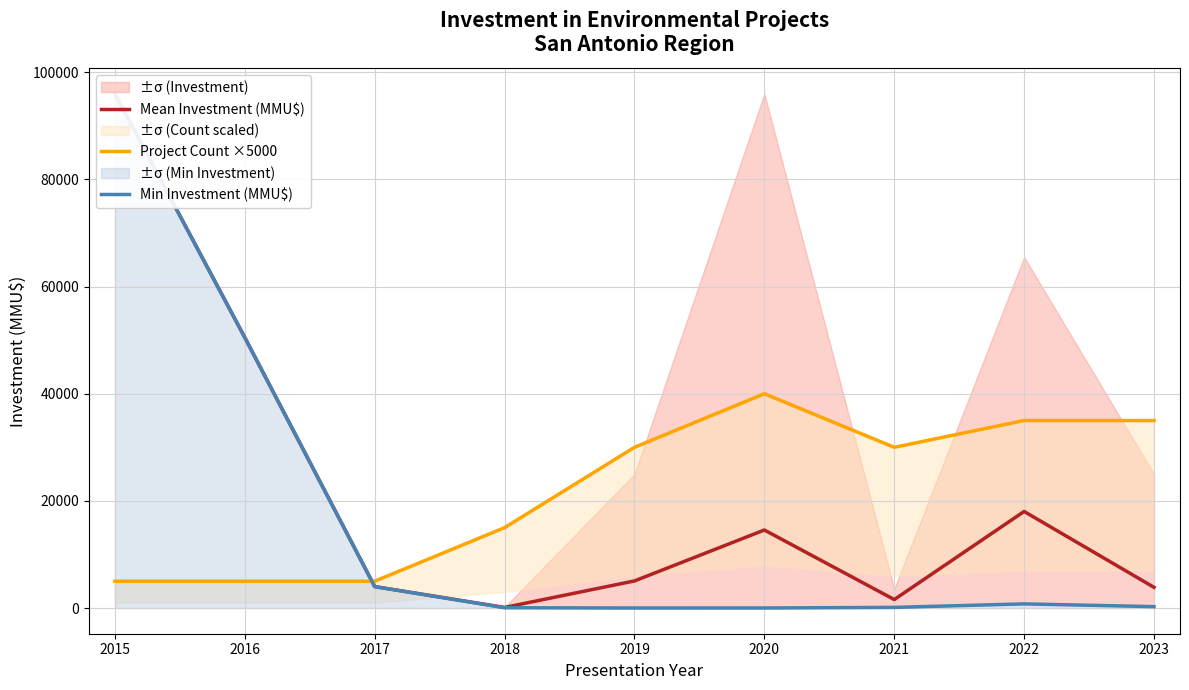

Reading right to left, what are all the values shown in this chart?

Mean Investment (MMU$): 2023=3858.9	2022=18024.3	2021=1577.8	2020=14561.7	2019=5052.8	2018=105.7	2017=4000.0	2016=50499.0	2015=96000.0
Project Count ×5000: 2023=35000.0	2022=35000.0	2021=30000.0	2020=40000.0	2019=30000.0	2018=15000.0	2017=5000.0	2016=5000.0	2015=5000.0
Min Investment (MMU$): 2023=256.0	2022=770.0	2021=117.0	2020=3.5	2019=0.0	2018=50.0	2017=4000.0	2016=50499.0	2015=96000.0